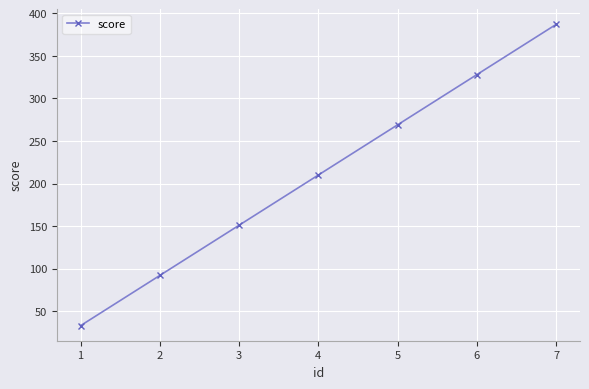

The value at 6 is 513. True or false?

False